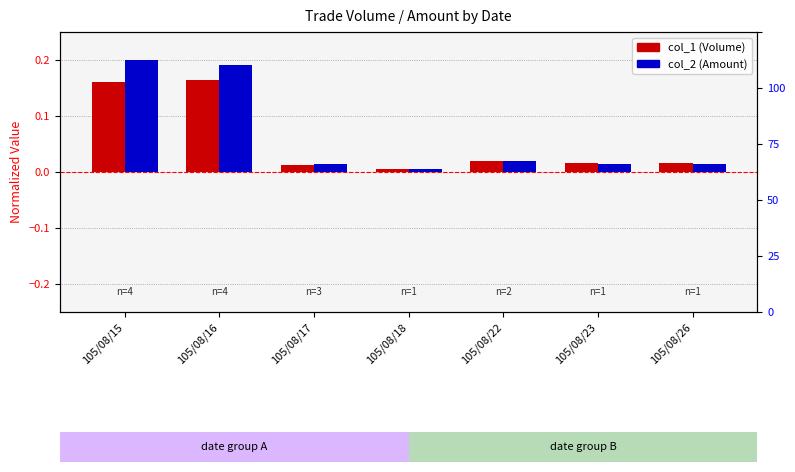

How many data points does each series have?

7